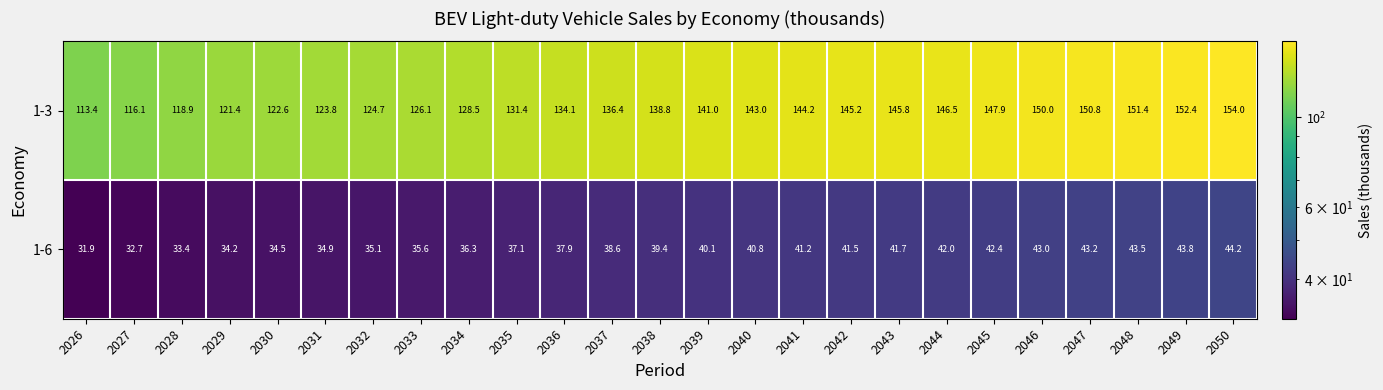

What is the difference between the maximum and minimum values in the 1-6 series?

12.3